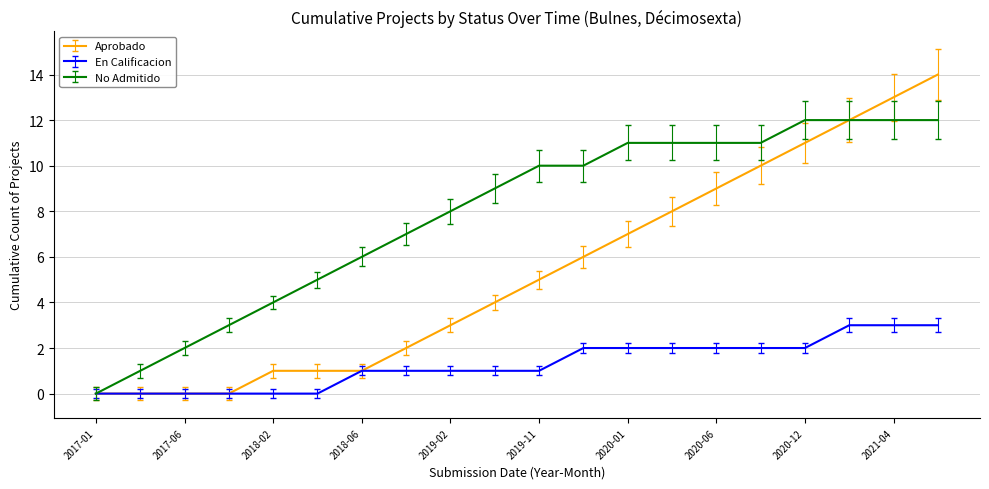

Which series has the largest range (max minus min)?

Aprobado